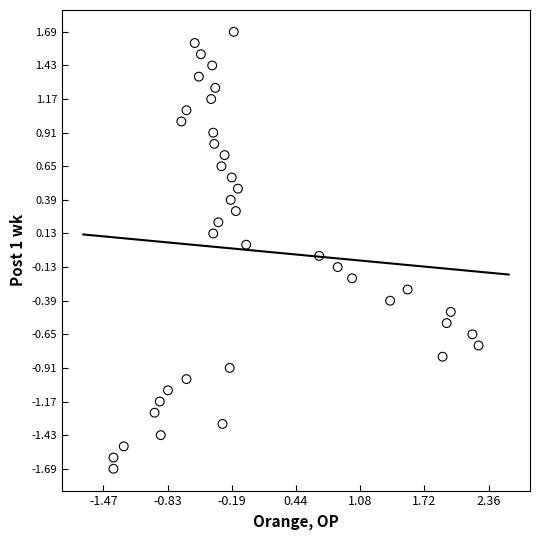

What is the range of X values (max minus min)?

3.6